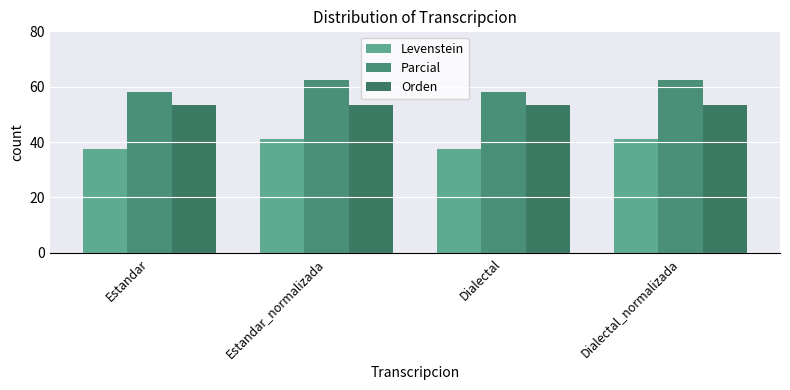

Does the chart contain stacked bars?

No